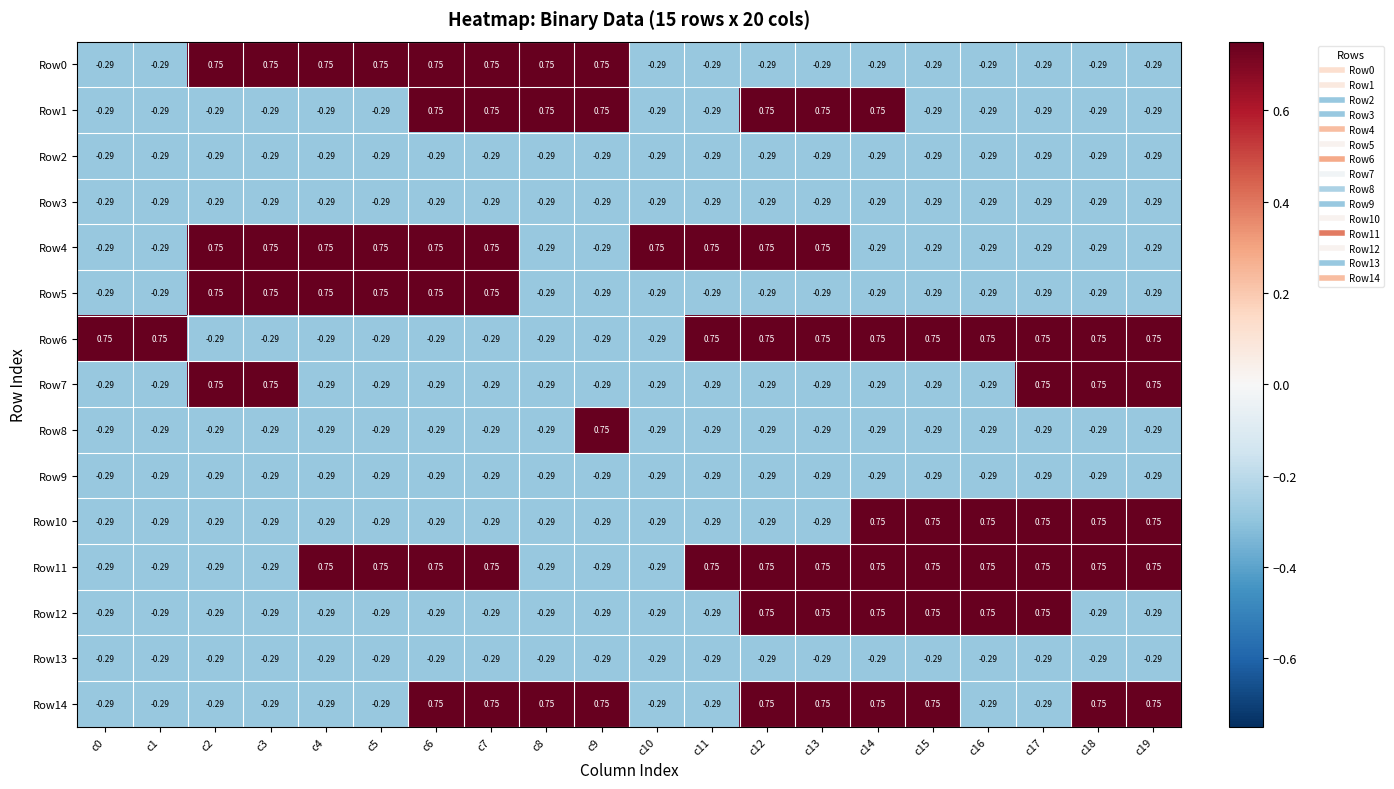

How many categories are shown in the chart?

20